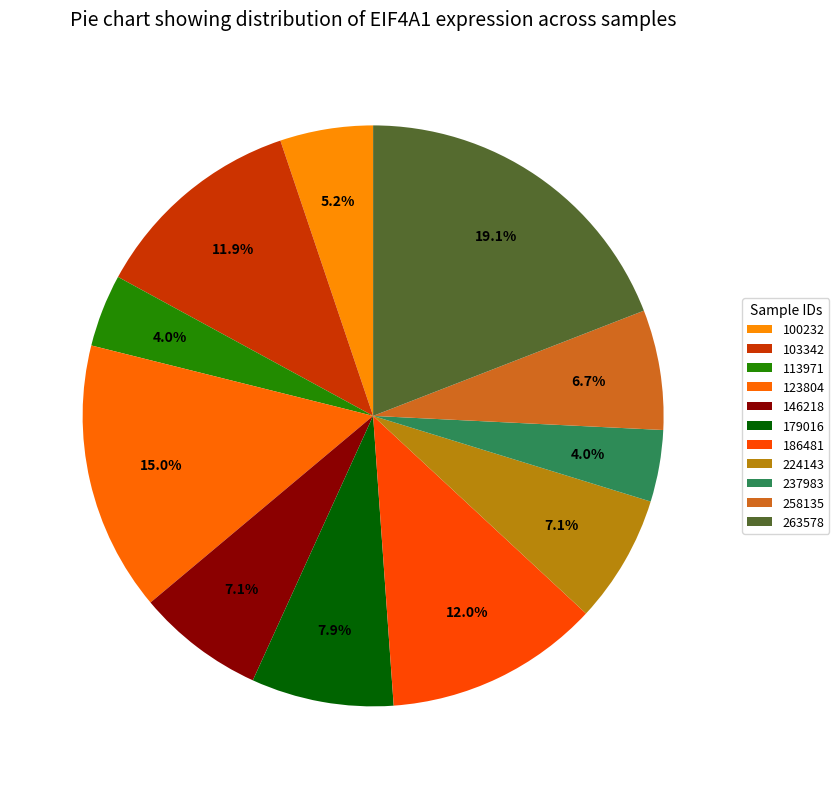

To the nearest percent, what is the difference between the 224143 and 113971 slice percentages?

3%